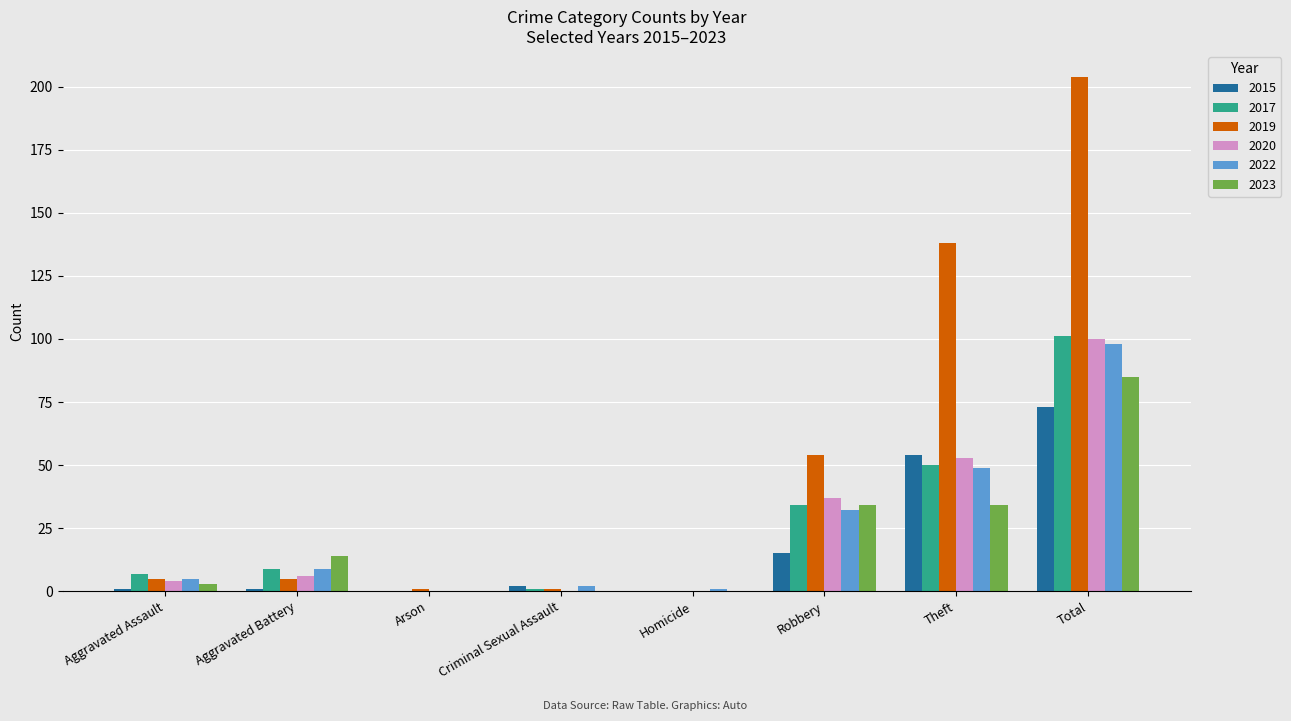

Which series has the largest range (max minus min)?

2019